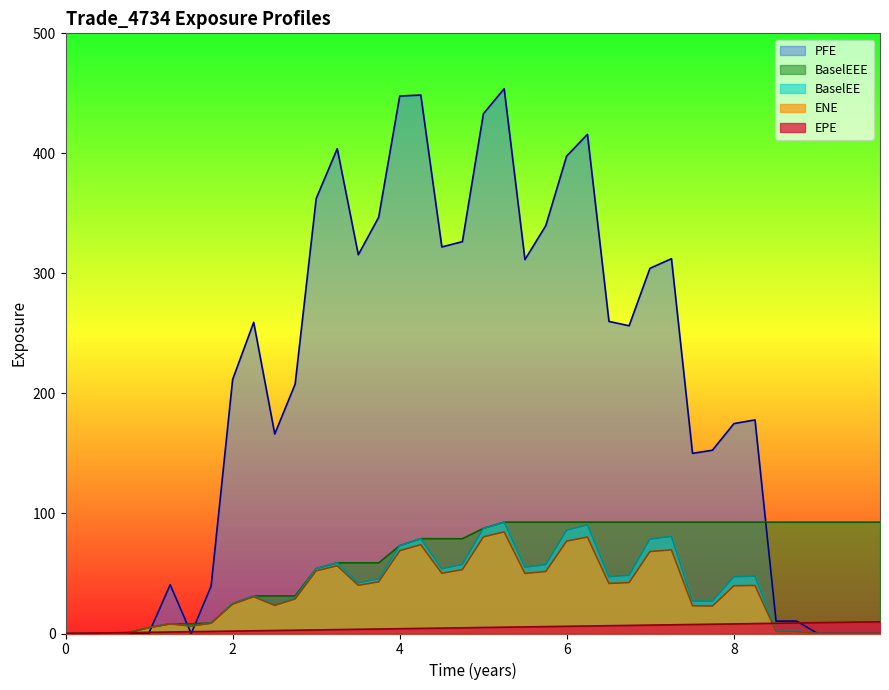

Which series has the largest total across all categories?

PFE